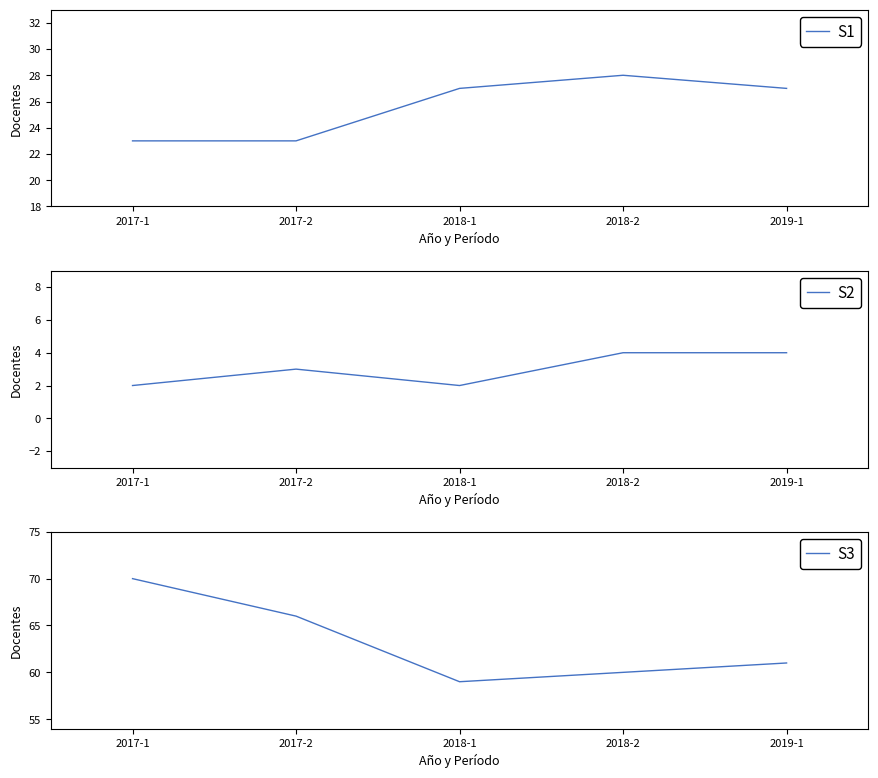

At which category is the sum across all series the highest?

2017-1